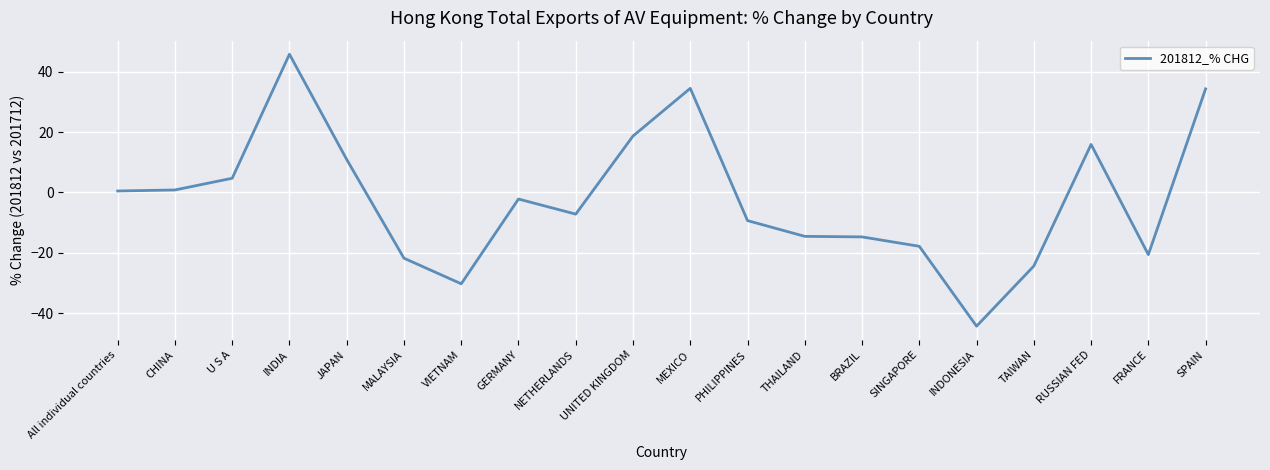

What is the difference between the values at THAILAND and All individual countries?

15.0